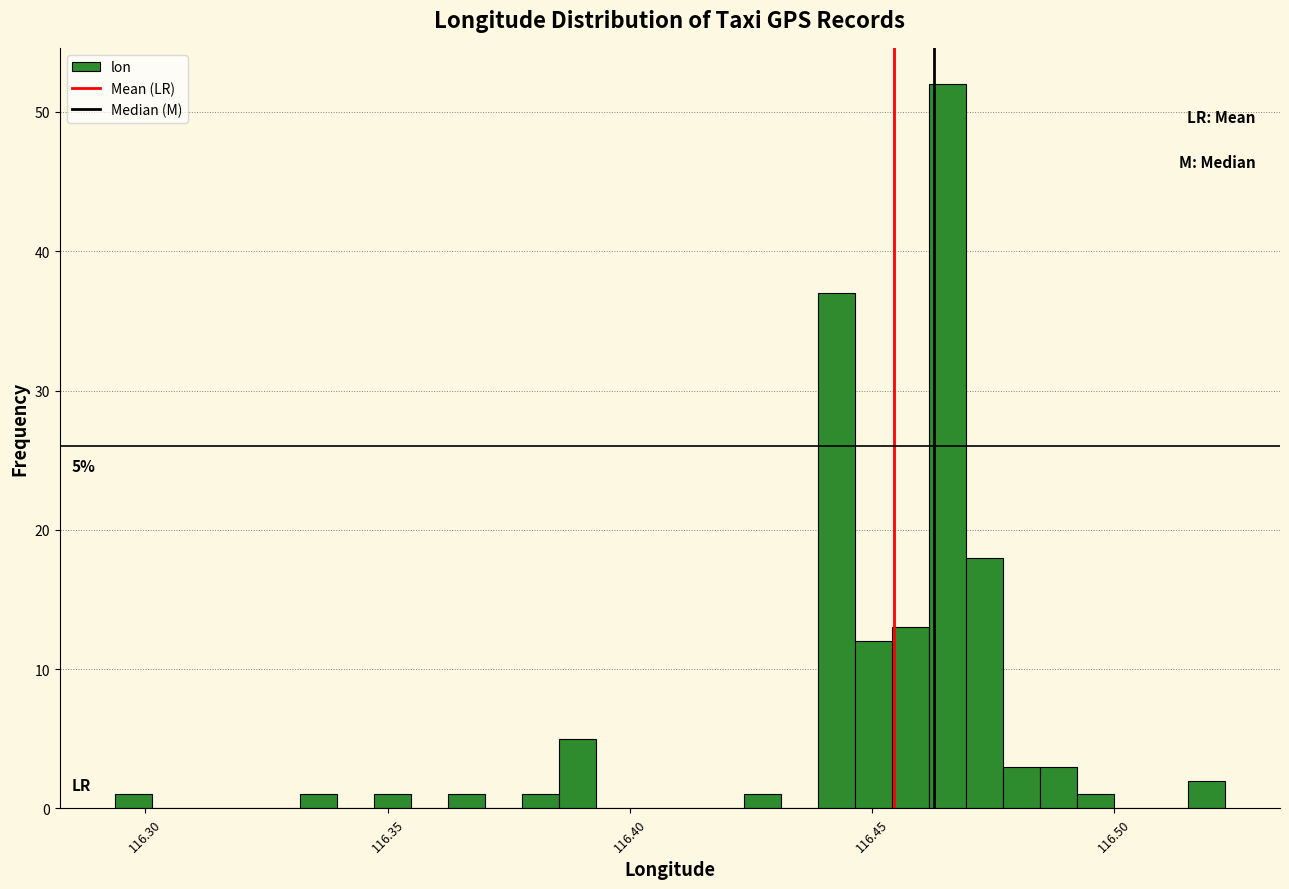

Around what value on the x-axis is the tallest bar? Give the approximate position of its centre, as read against the axis.

116.465